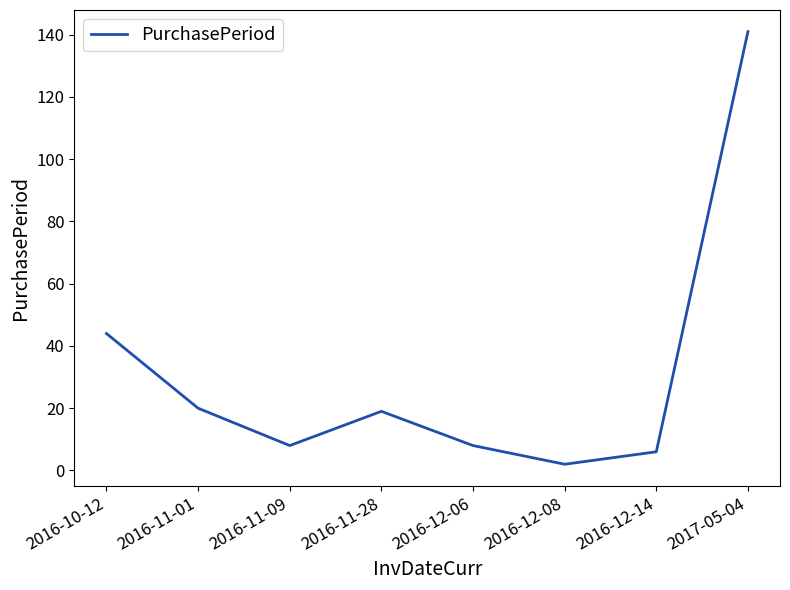

Is it true that the value at 2016-12-14 is 6?

True